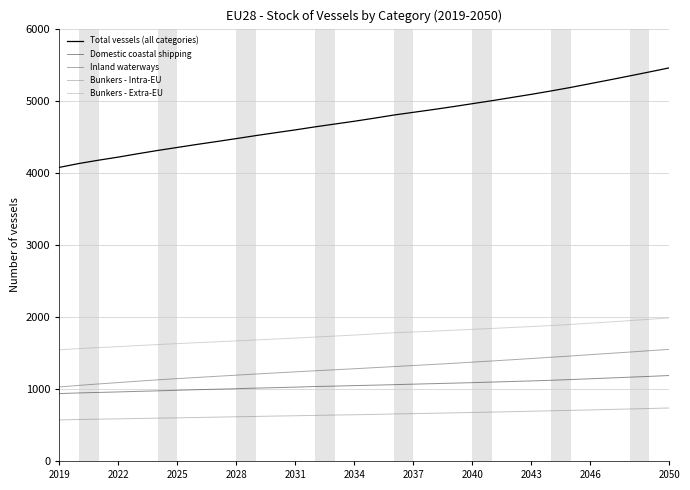

Which series has the largest total across all categories?

Total vessels (all categories)